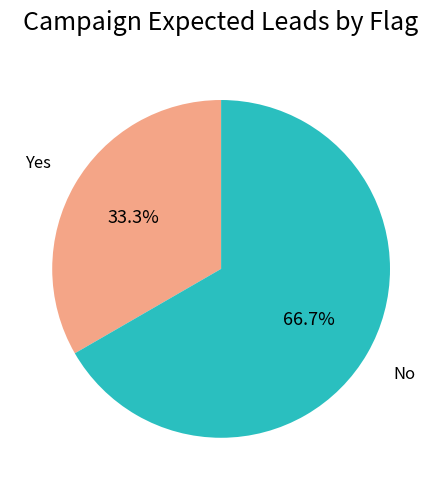

Which has a higher value, No or Yes?

No